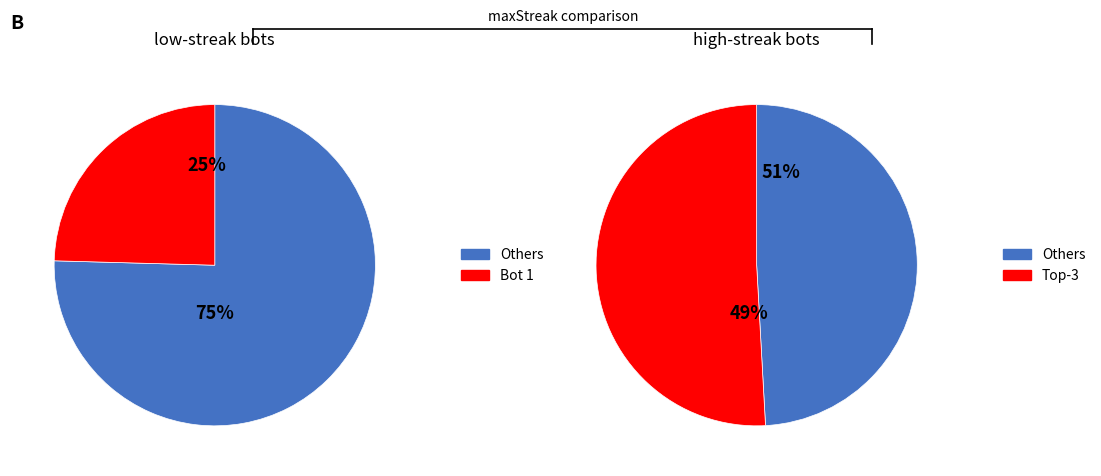

Is the sum of 2 and 8 greater than half?

No